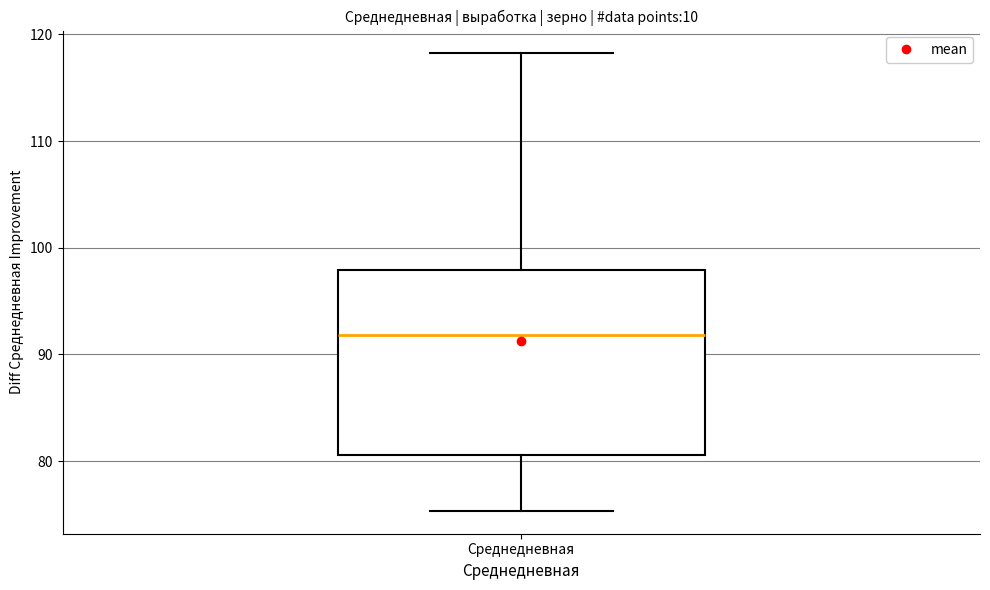

Transcribe this box plot: give where the median line is, the range the box spans, and where the two whiskers end, as read against the y-axis. The values are not printed on the chart, so give them approximately, as read against the axis.

median 92, box 81 to 98, whiskers 75 to 118